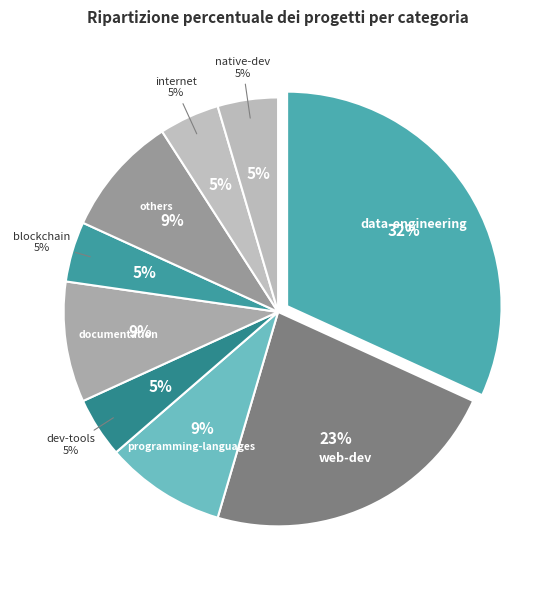

Is there any slice that represents more than half of the pie?

No